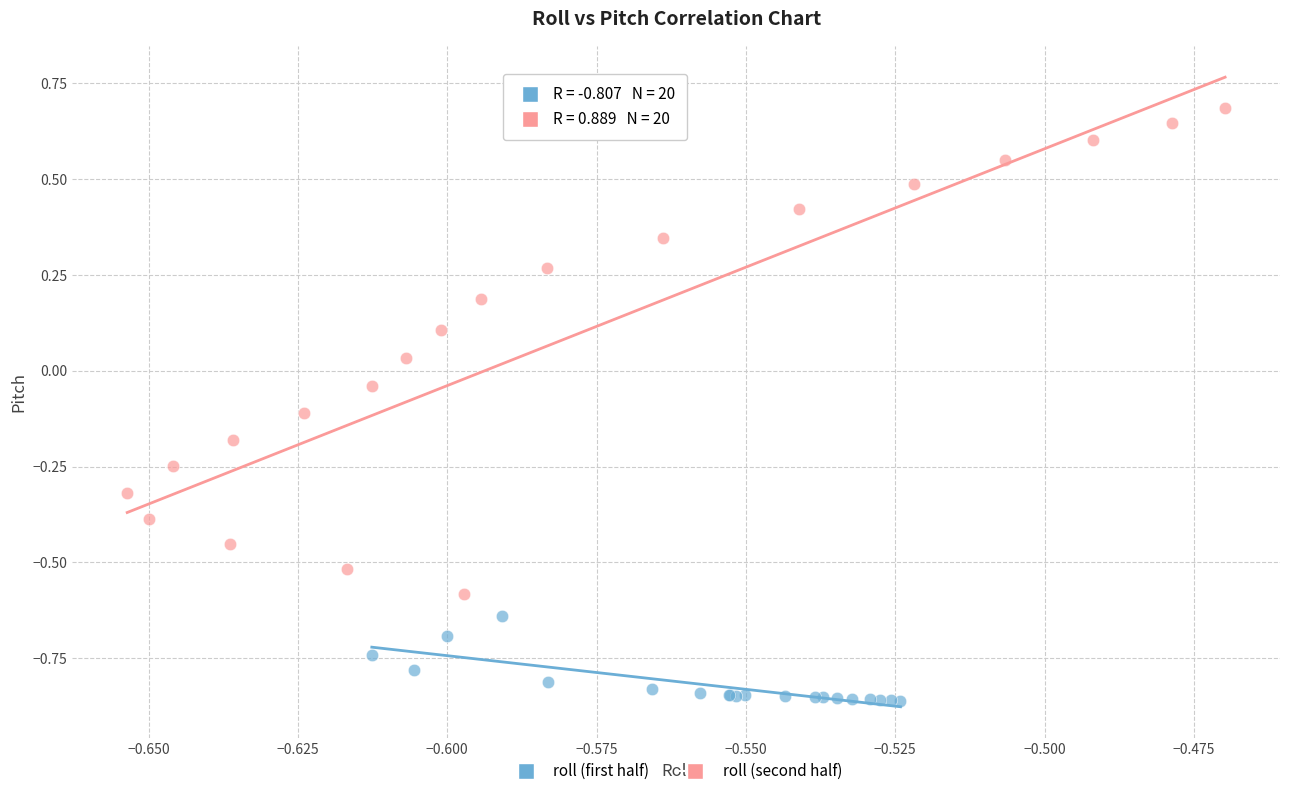

Which series has the widest spread of Y values?

roll (second half)